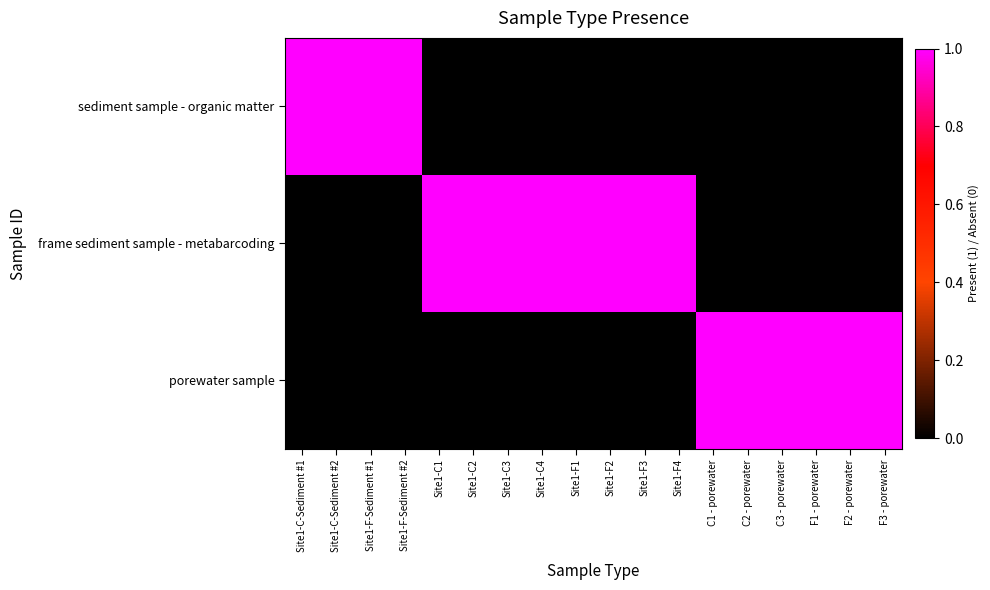

Which series has the largest total across all categories?

frame sediment sample - metabarcoding